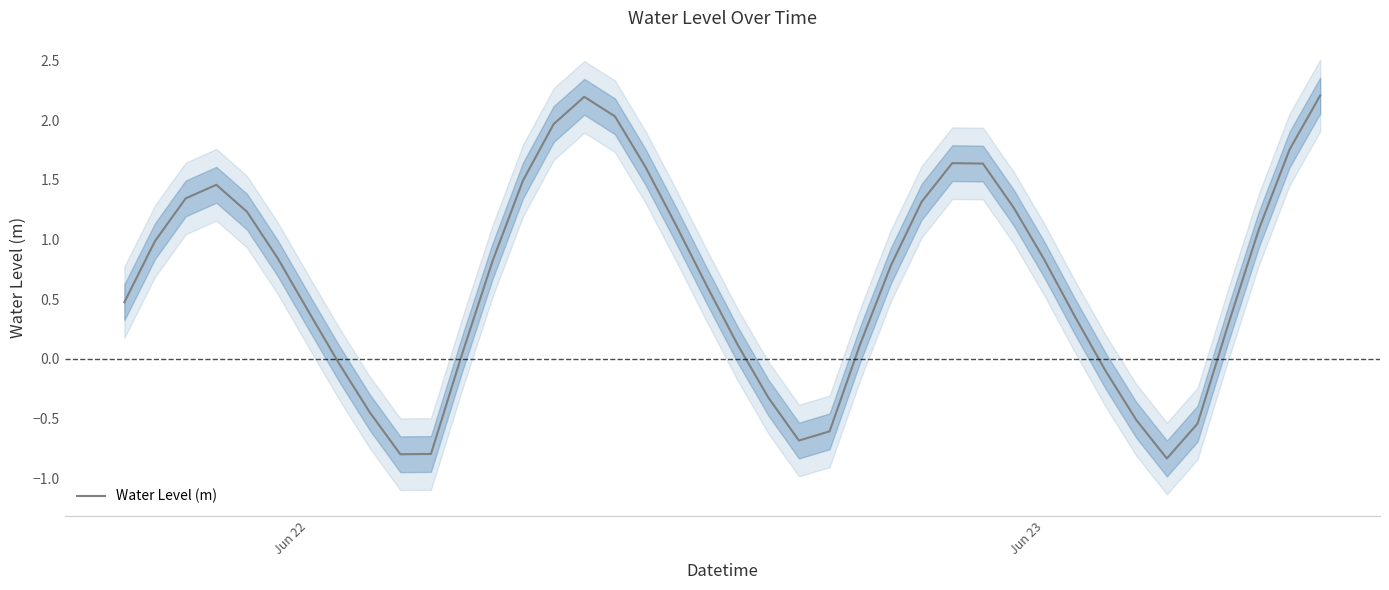

The value of Water Level (m) at Jun 22 is 0.4. True or false?

True